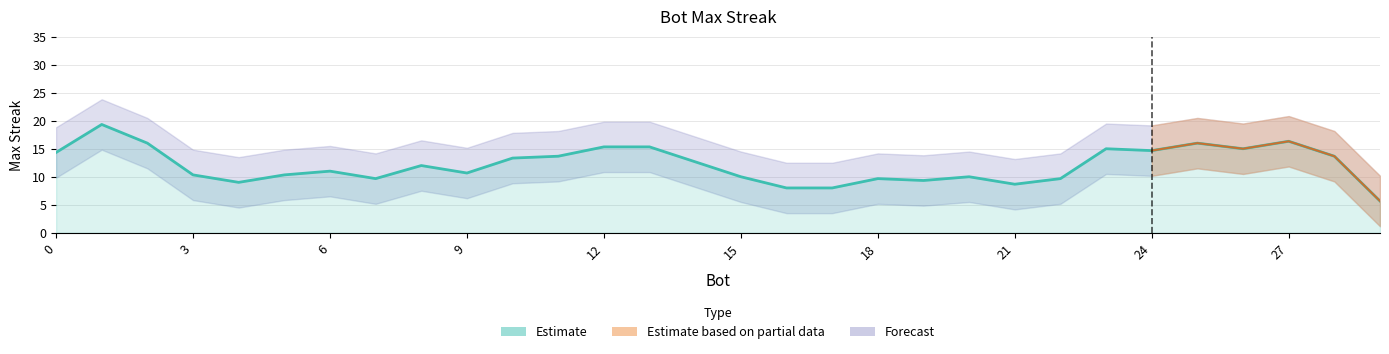

True or false: the data shows 11 at 5.

True